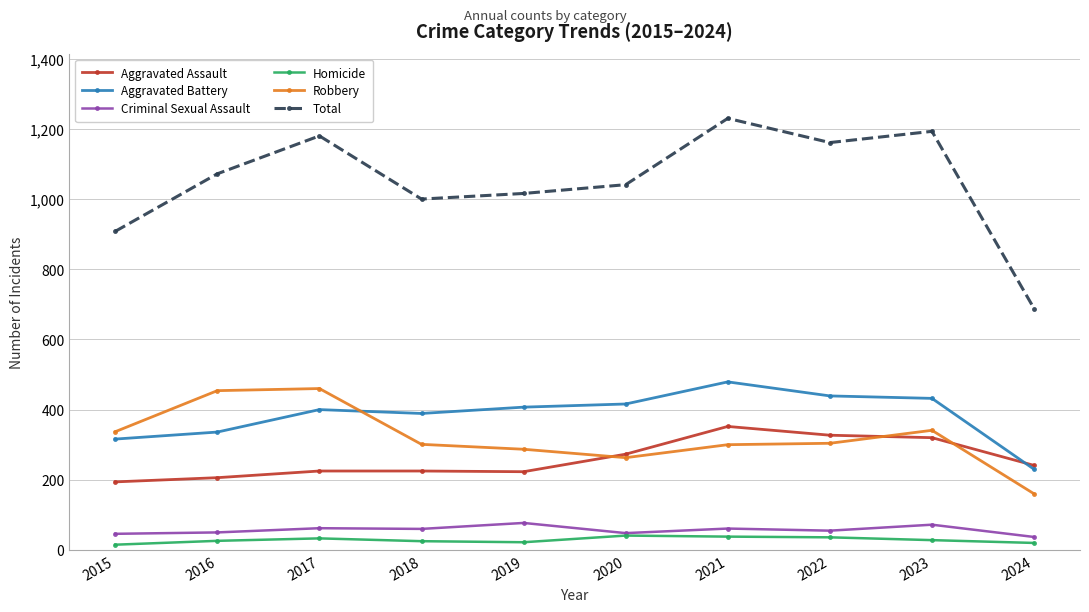

True or false: Robbery has more than 0 points higher than both neighbors.

True